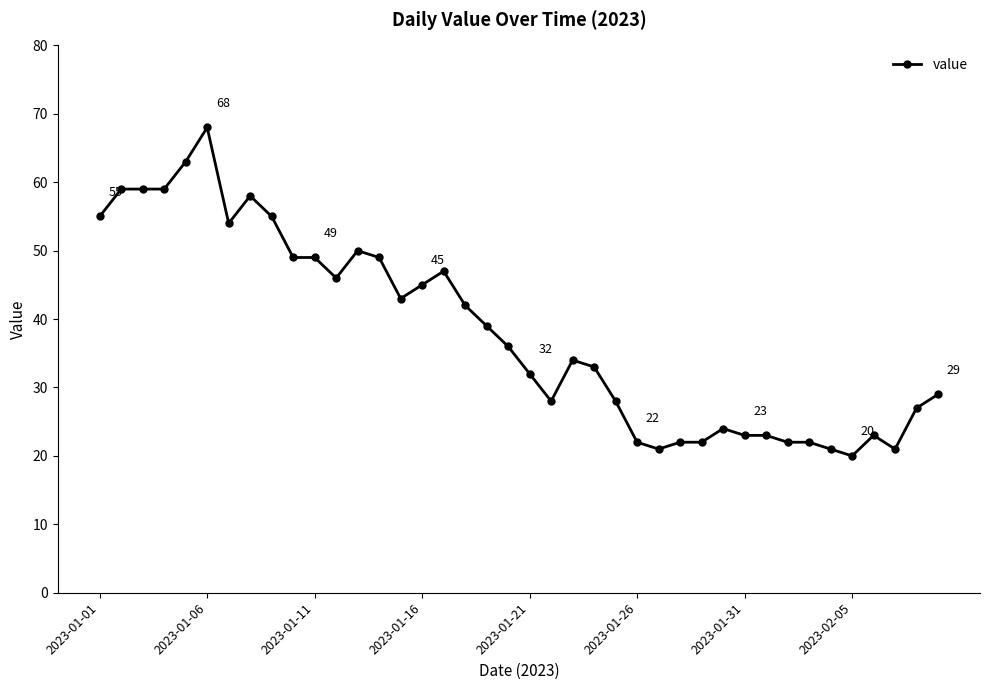

What is the smallest value displayed?

20